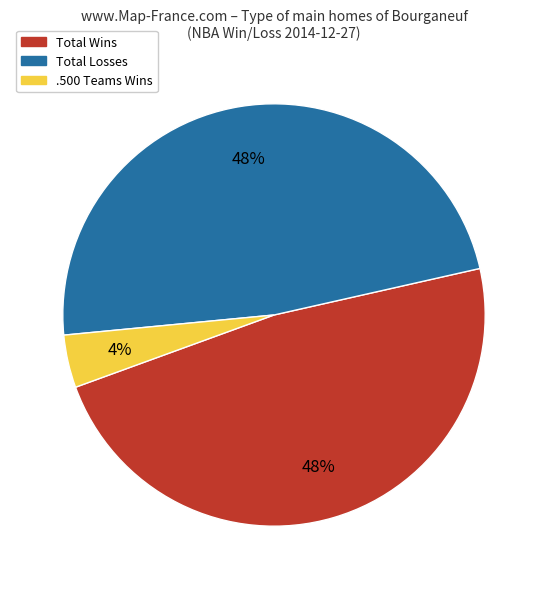

How many segments does this pie chart have?

3